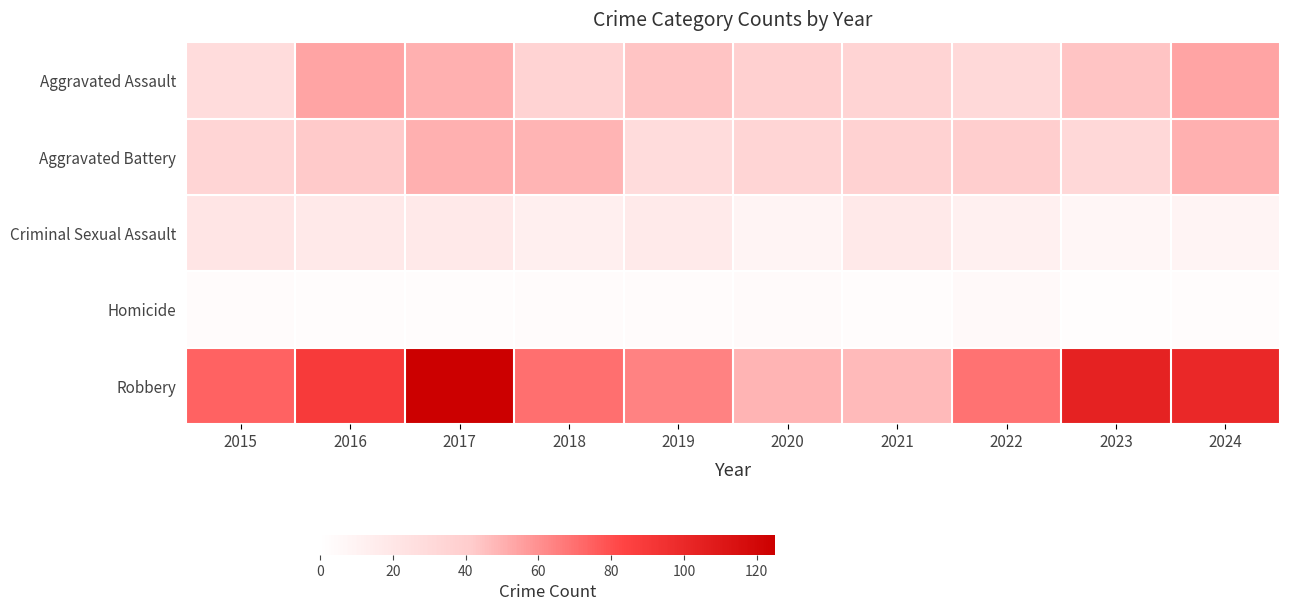

Which has a higher value, 2019 or 2023?

2019